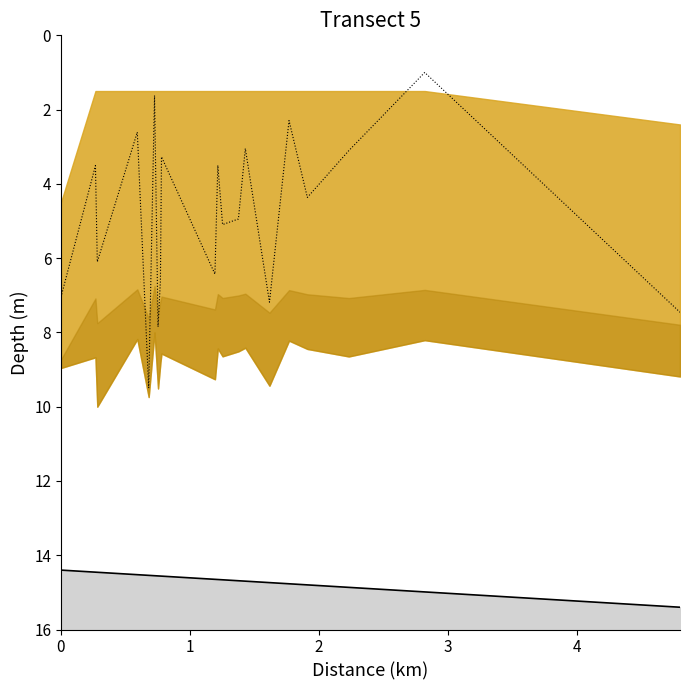

What is the sum of all values?

96.5